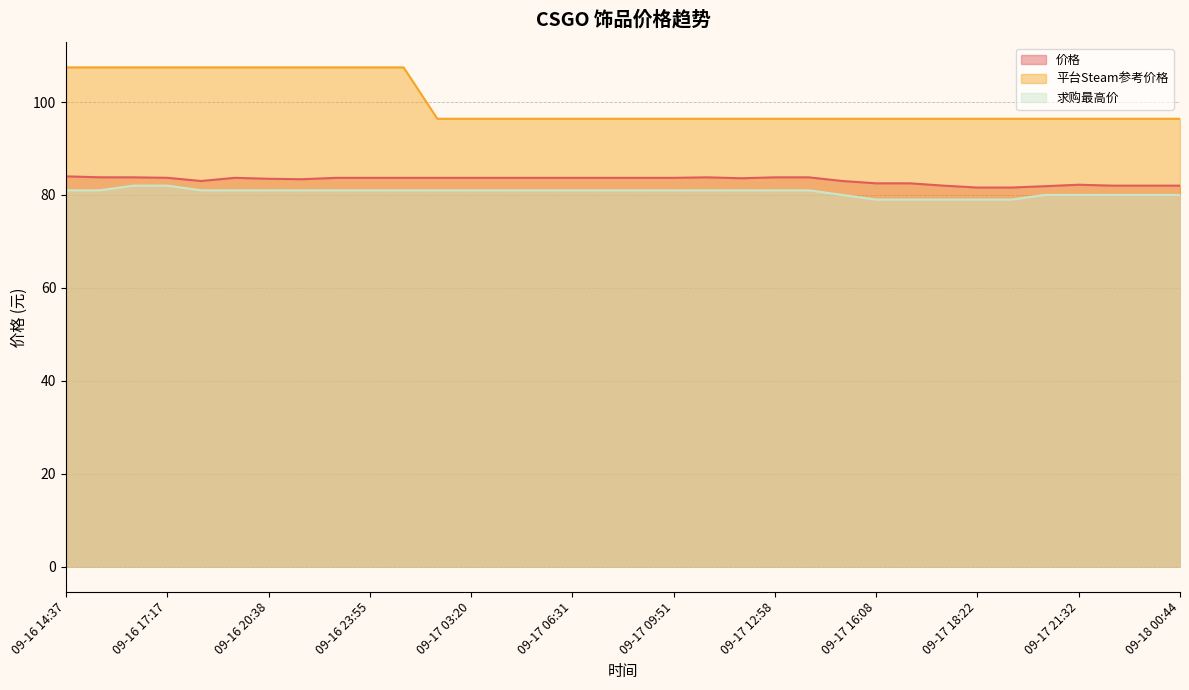

Where is 求购最高价 nearest to the value 80?

09-17 15:08